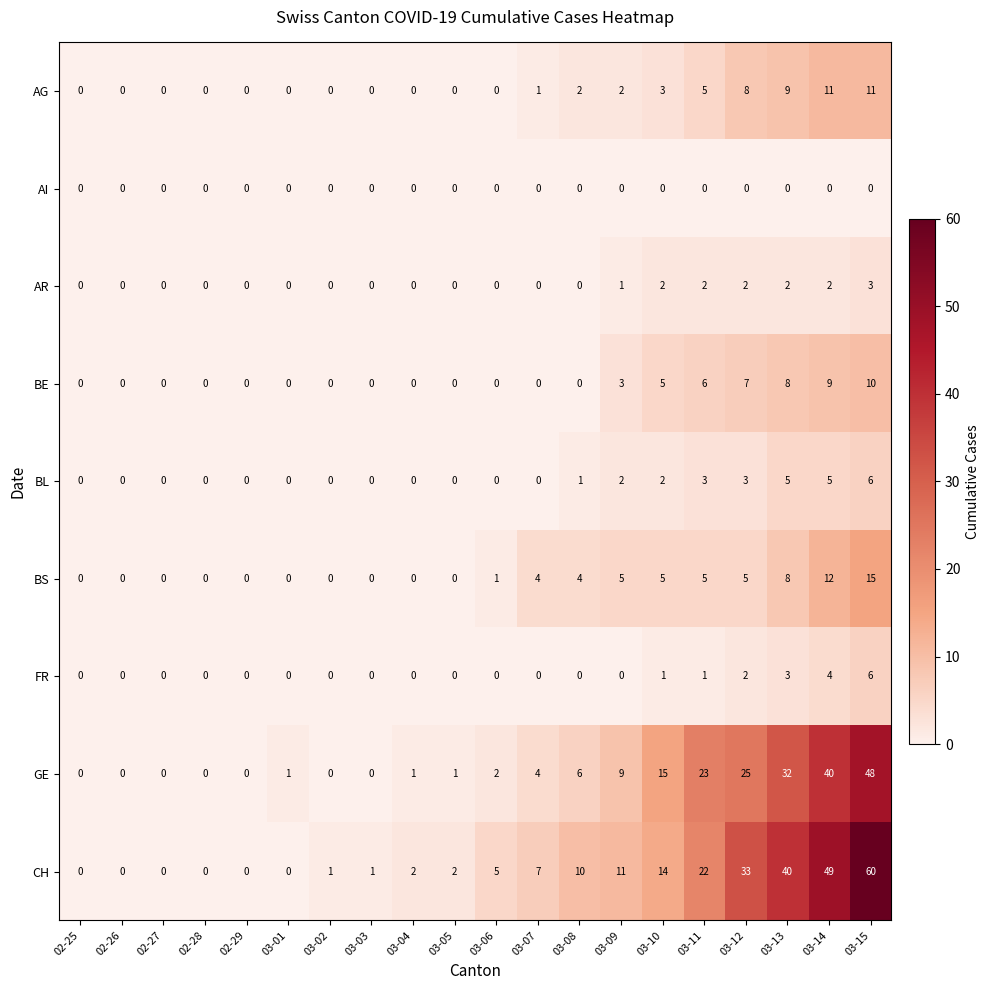

What is the highest value of the GE series?

48